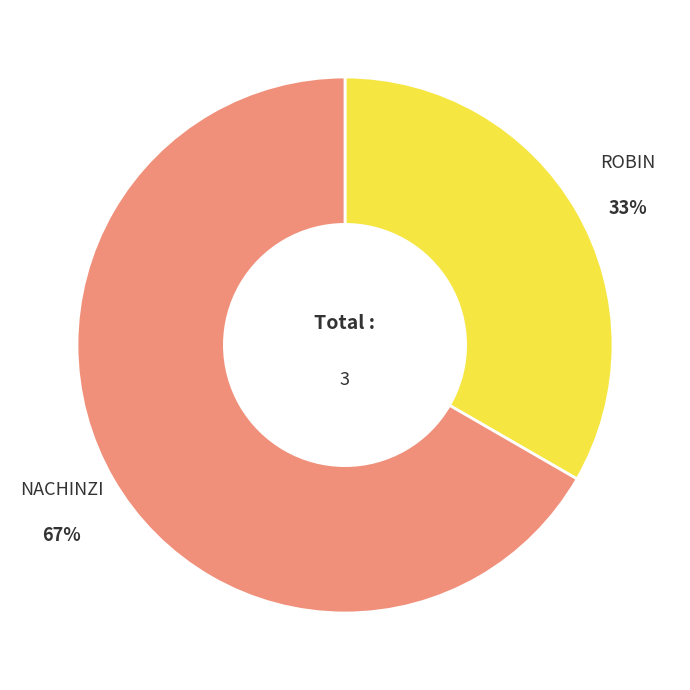

Is there a majority slice in this chart?

Yes